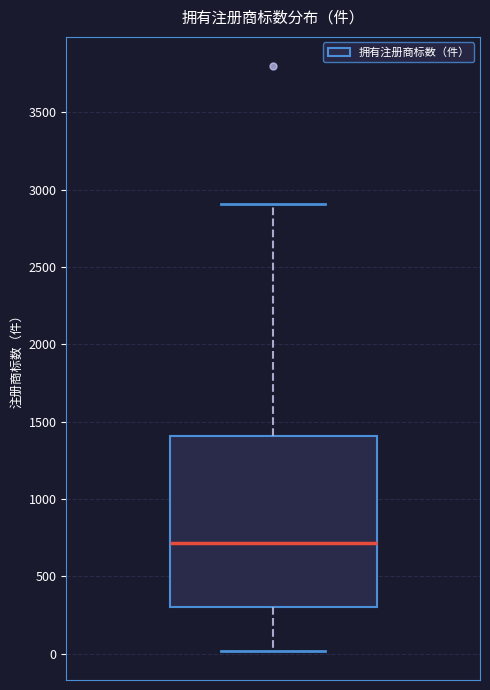

Read this box plot against the y-axis: the position of the median line, the range covered by the box, and the ends of both whiskers. The values are not printed on the chart, so give them approximately, as read against the axis.

median 700, box 300 to 1400, whiskers 0 to 2900